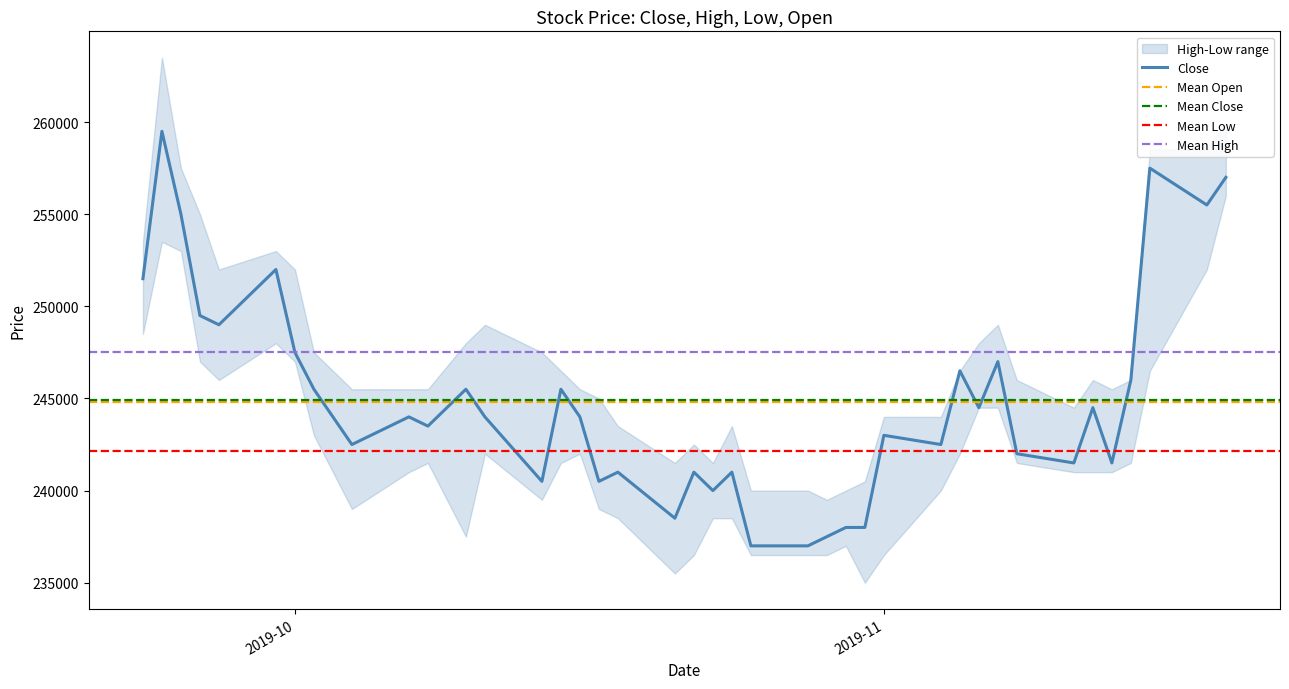

How many interior local valleys does the Close series have?

12